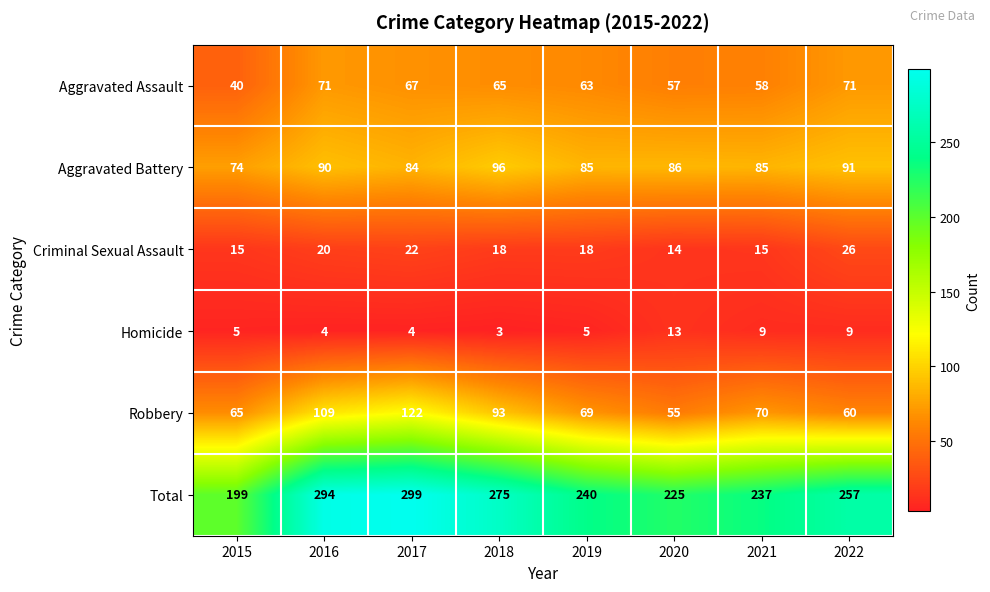

Where does the Criminal Sexual Assault series first go above 18?

2016